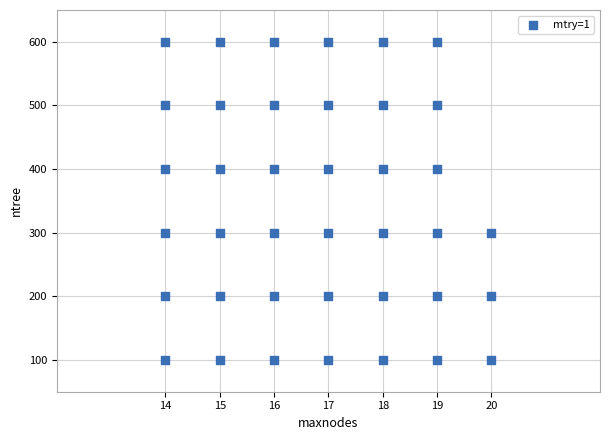

What is the range of Y values (max minus min)?

500